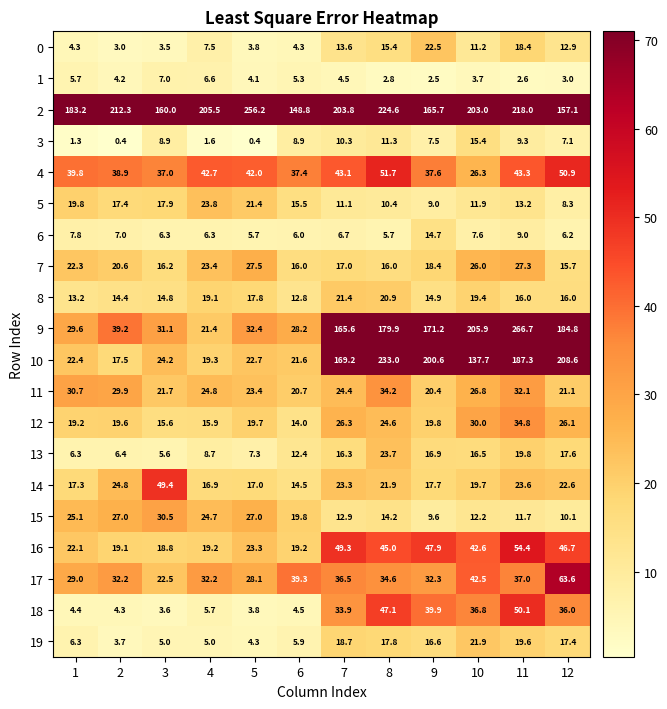

Rank the series at 6 from highest to lowest value.

2, 17, 4, 9, 10, 11, 15, 16, 7, 5, 14, 12, 8, 13, 3, 6, 19, 1, 18, 0